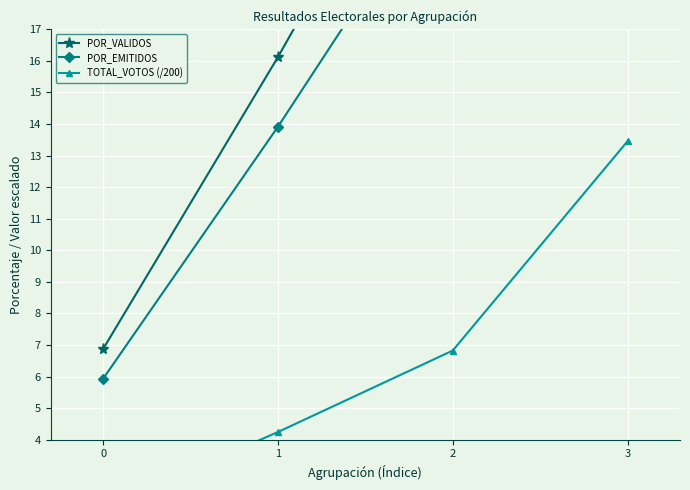

Where is POR_VALIDOS nearest to the value 28?

2